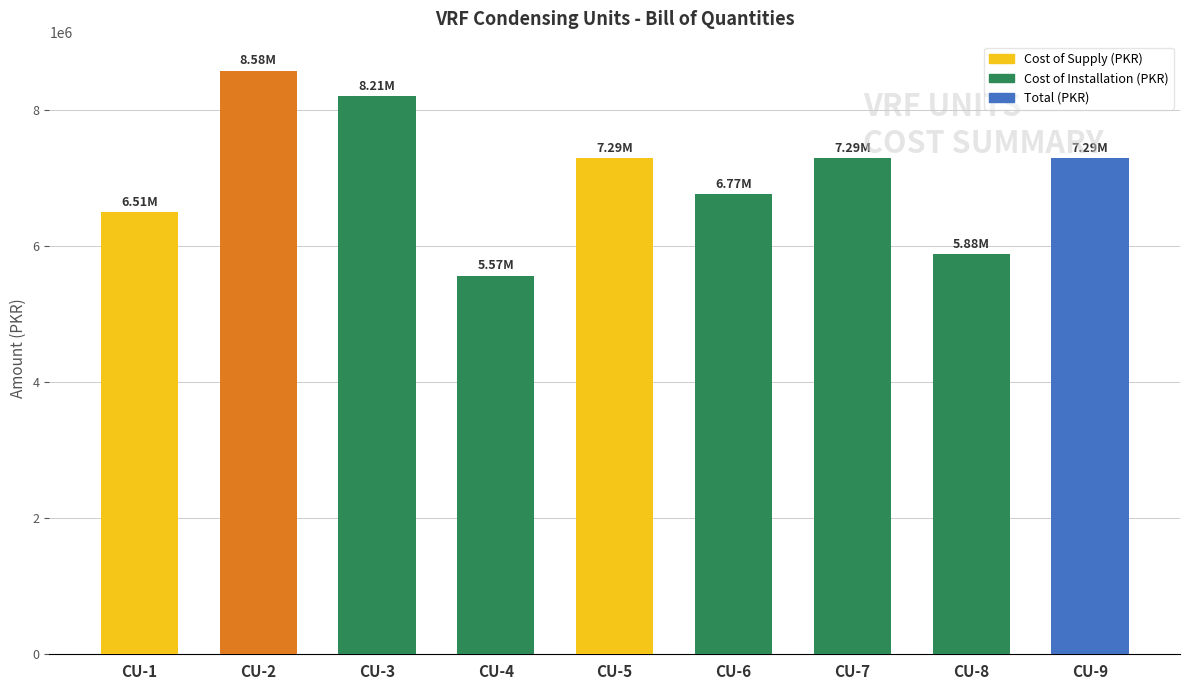

Between CU-3 and CU-7, which is larger?

CU-3